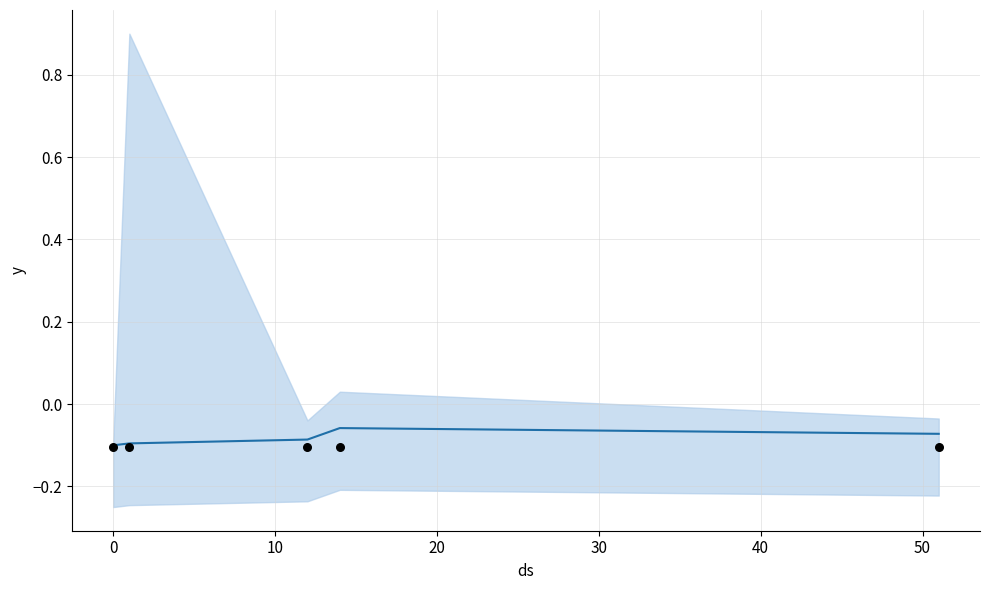

Which series contains the highest Y value?

trend